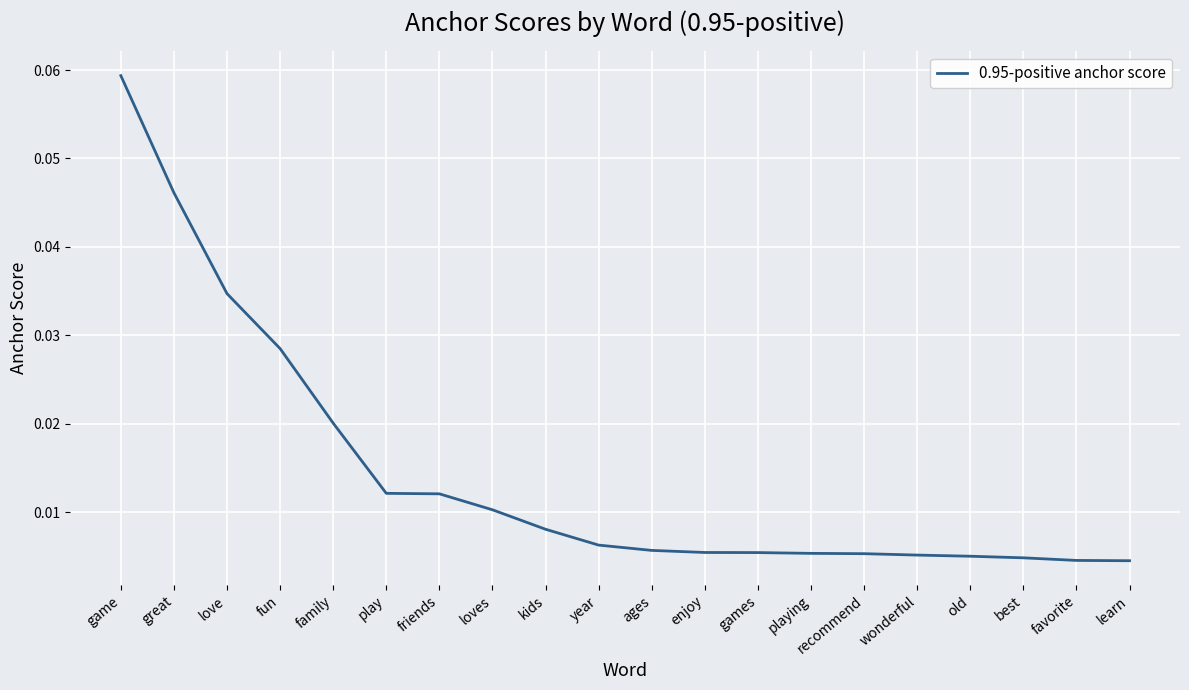

Which category has the highest value across all series?

game